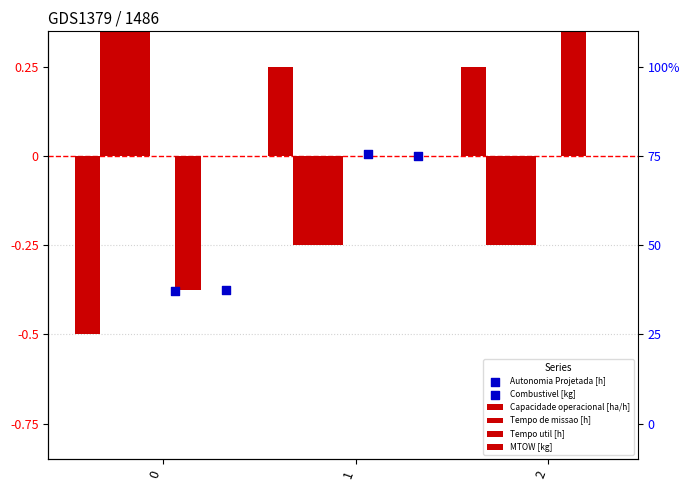

What are all the series names shown in the legend?

Capacidade operacional [ha/h], Tempo de missao [h], Tempo util [h], MTOW [kg], Autonomia Projetada [h], Combustivel [kg]